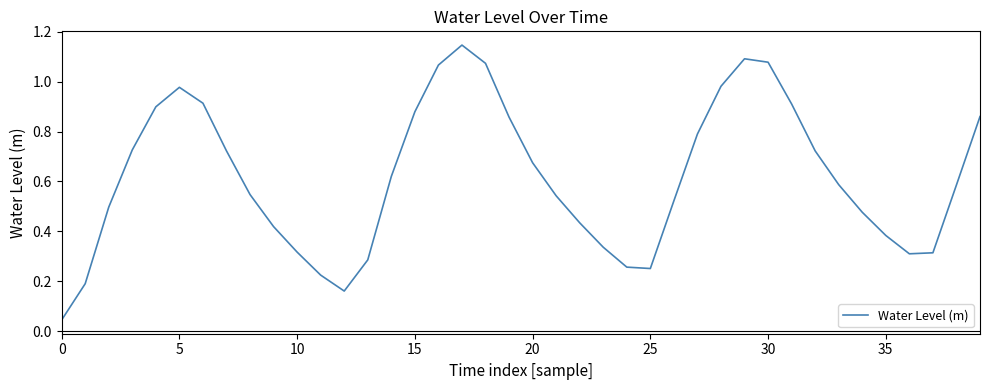

How many interior local valleys (lower than both neighbors) does the data have?

3